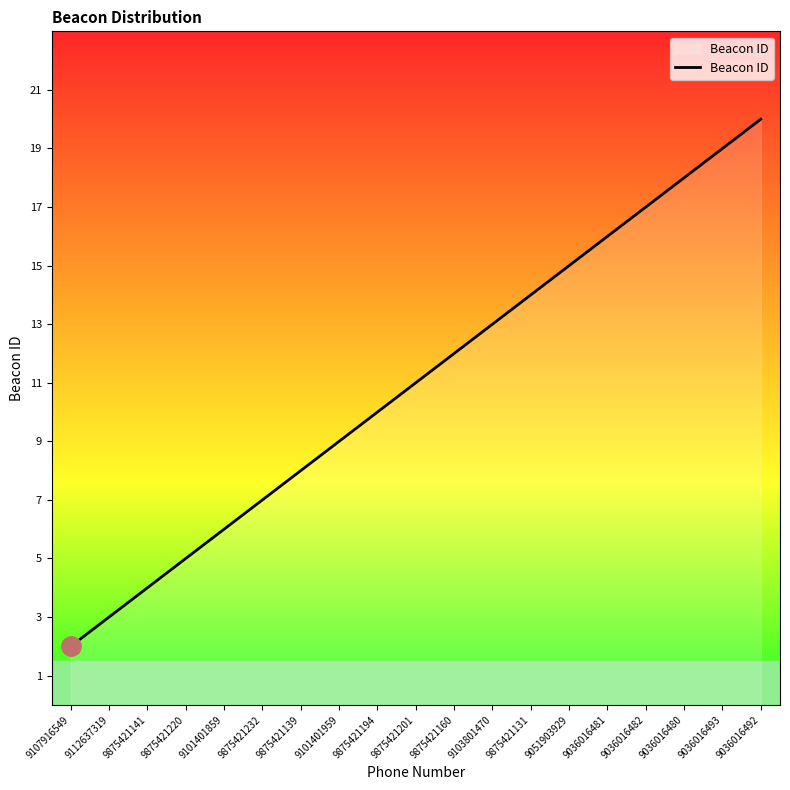

What position from the left is 9875421194?

9